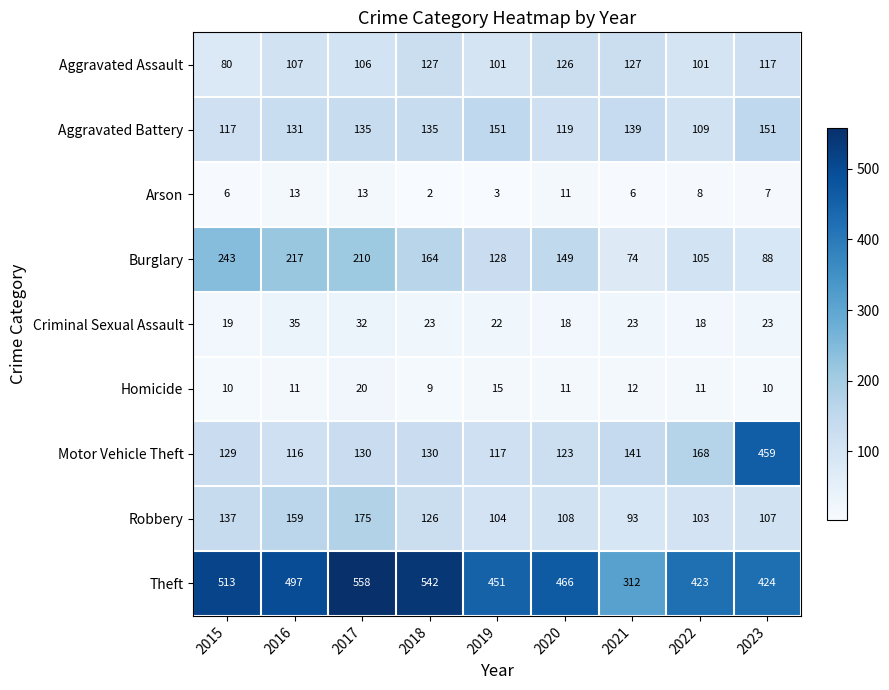

What is the sum of the Motor Vehicle Theft values at 2021 and 2022?

309